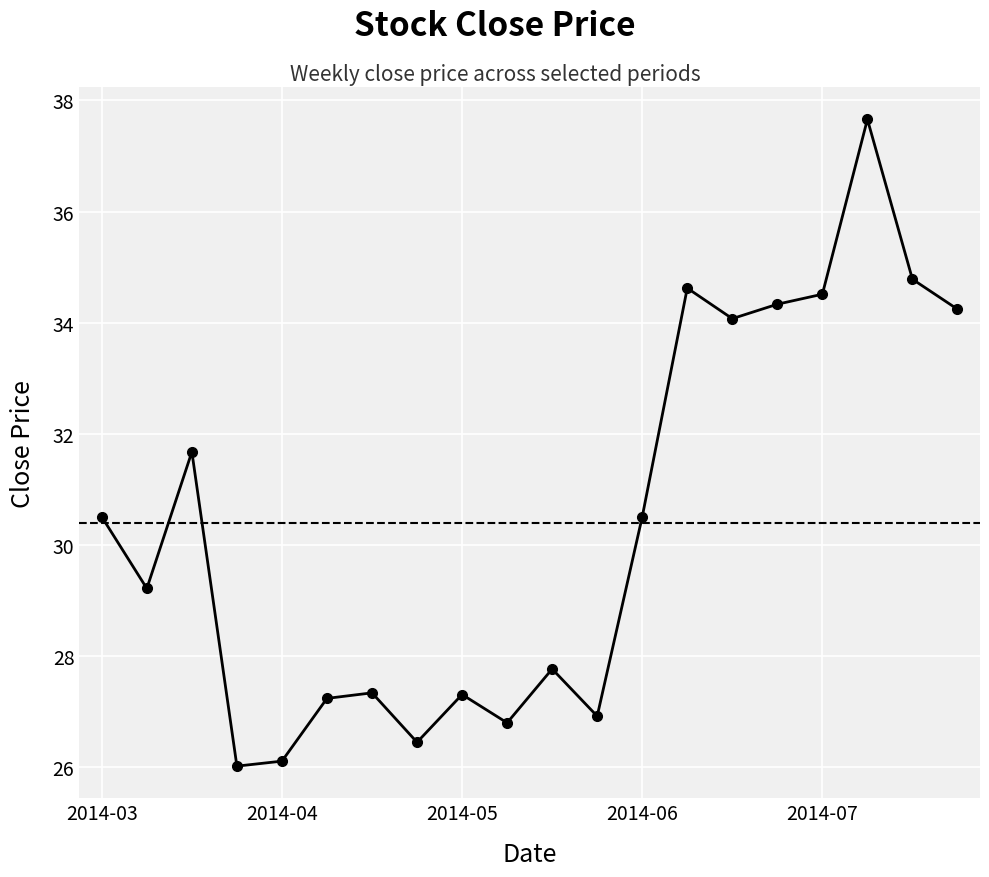

What is the greatest value displayed?

37.7